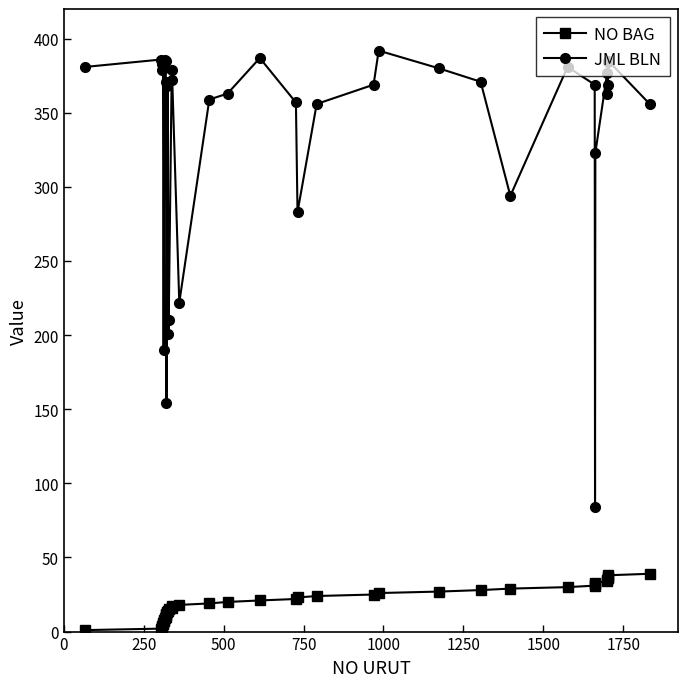

At how many categories does at least one series exceed 93?

38